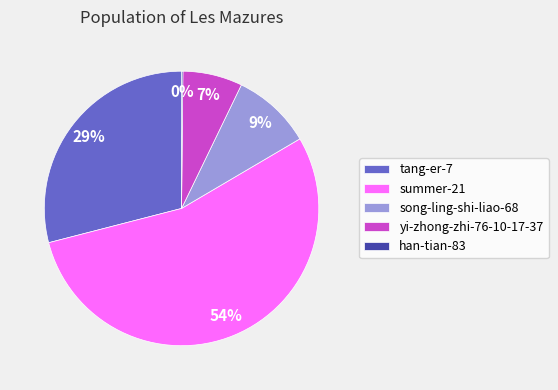

To the nearest percent, what is the average slice percentage?

20%